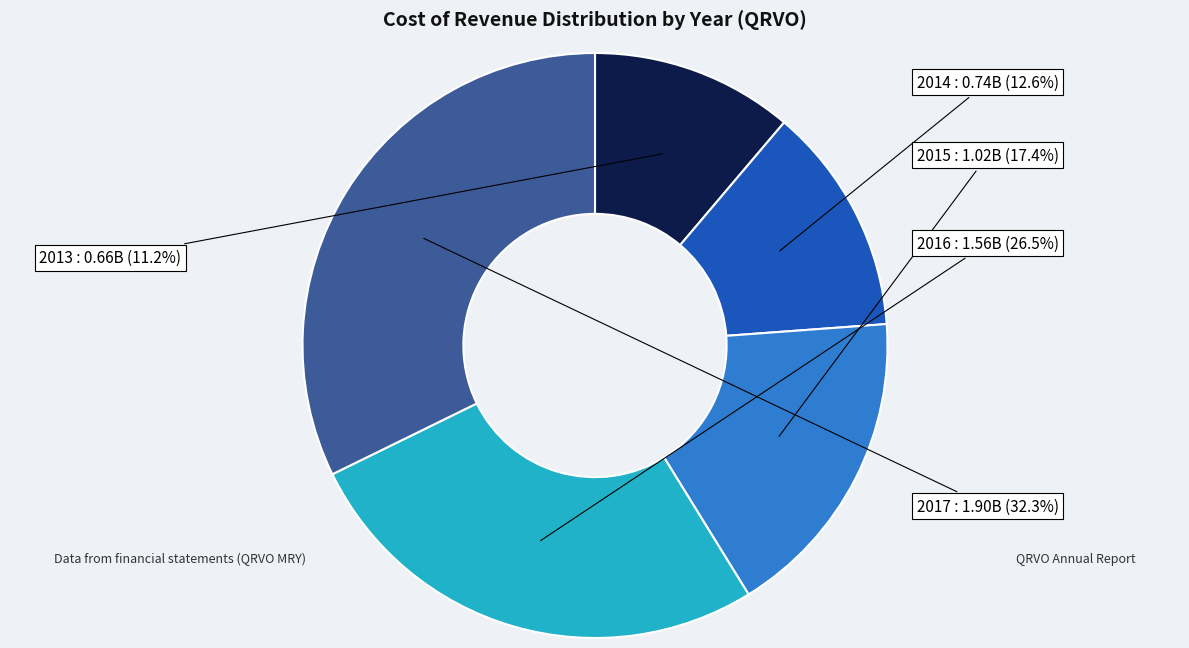

How much of the chart is everything except 2017?

67.7%